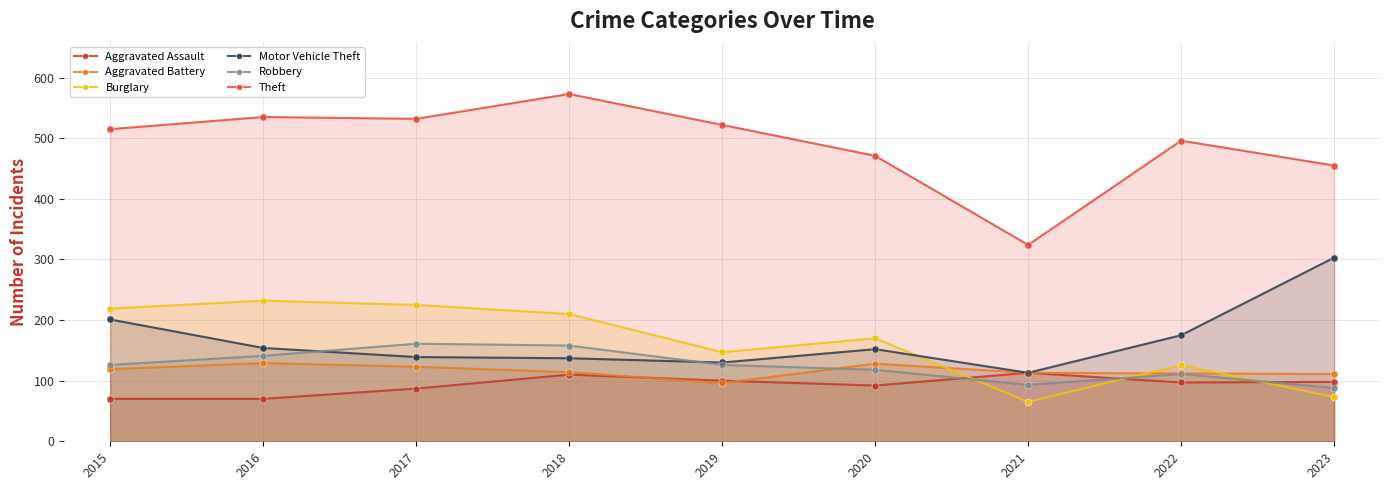

What is the total value across all series at 2018?

1302